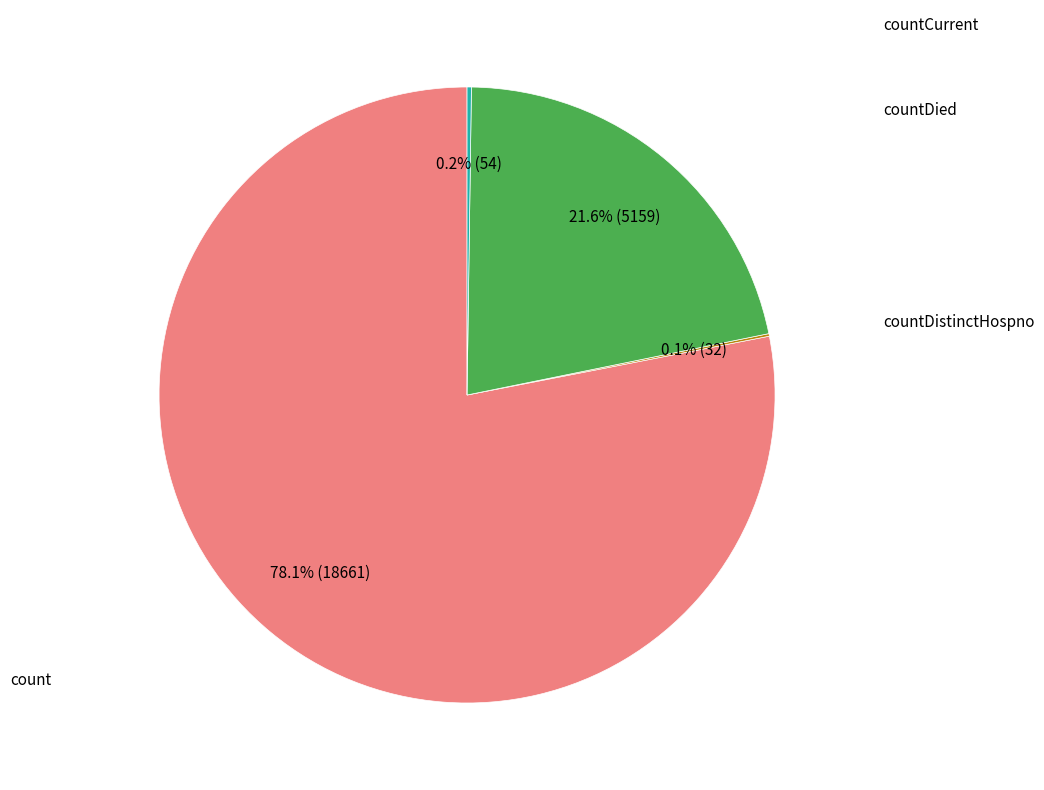

Is there a majority slice in this chart?

Yes